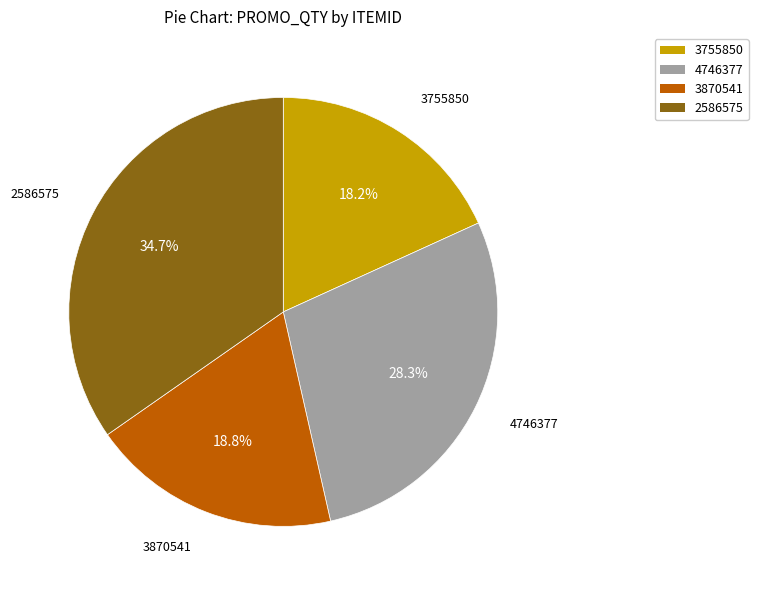

Approximately how many times larger is the value at 3755850 compared to 2586575?

0.5